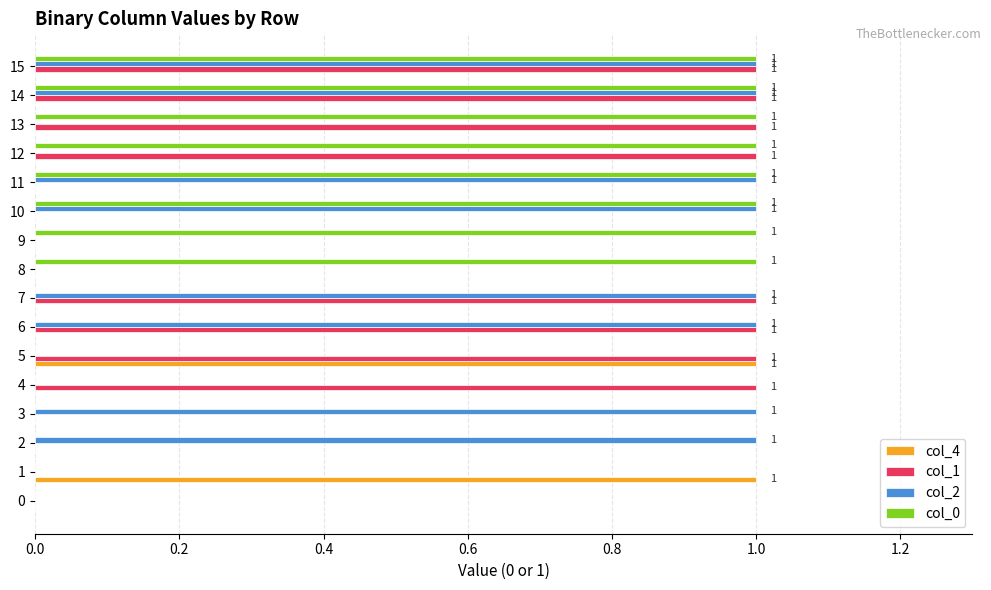

How many series are shown in this chart?

4